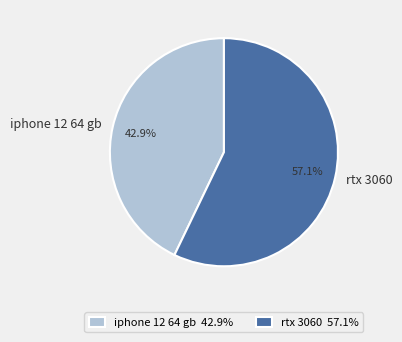

Count the number of slices in the pie.

2